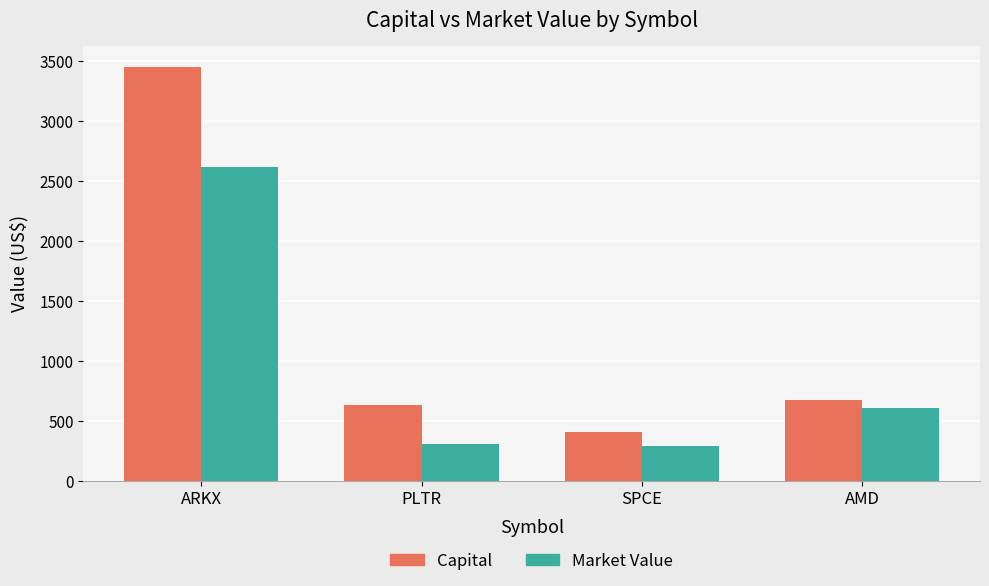

What is the difference between the maximum and minimum values in the Market Value series?

2329.5